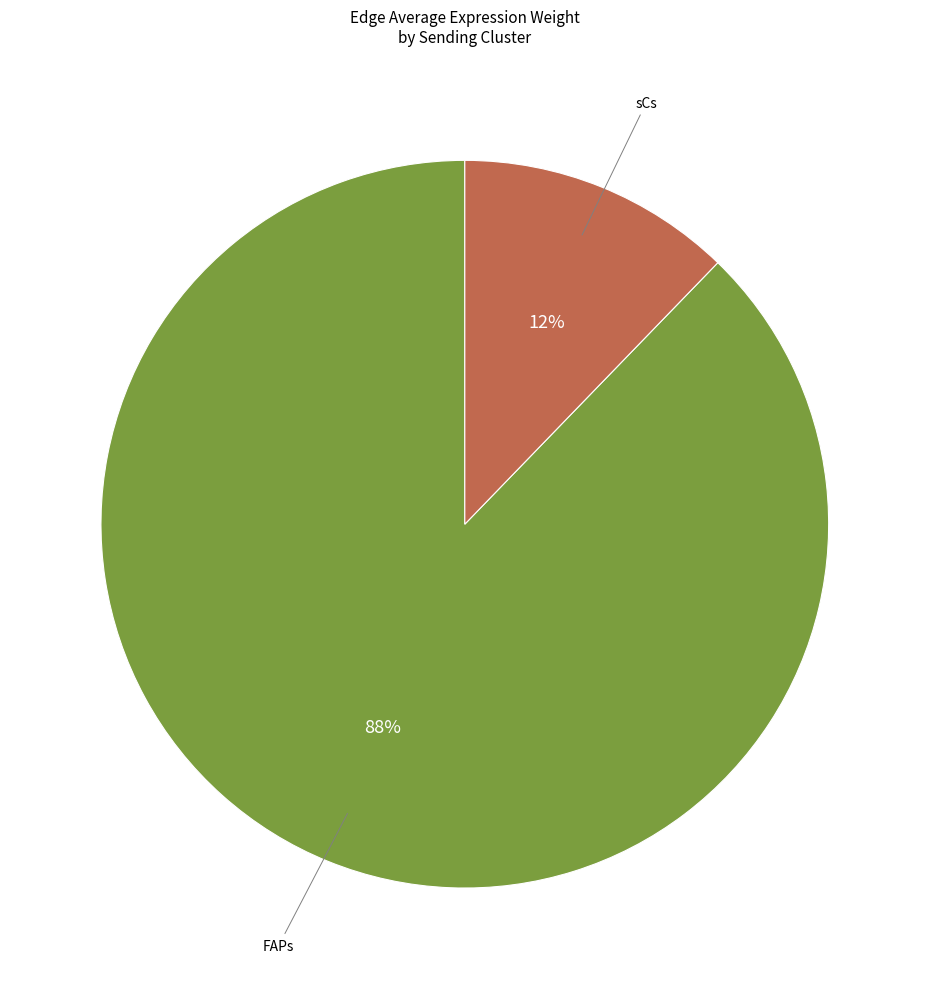

To the nearest percent, what is the difference between the largest and smallest slice percentages?

76%